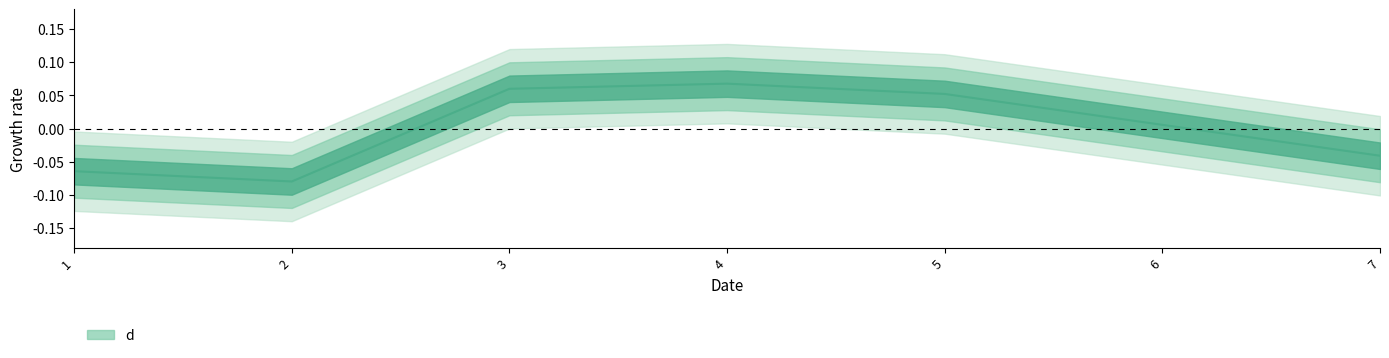

List the labels in order of value, largest first.

4, 3, 5, 6, 7, 1, 2